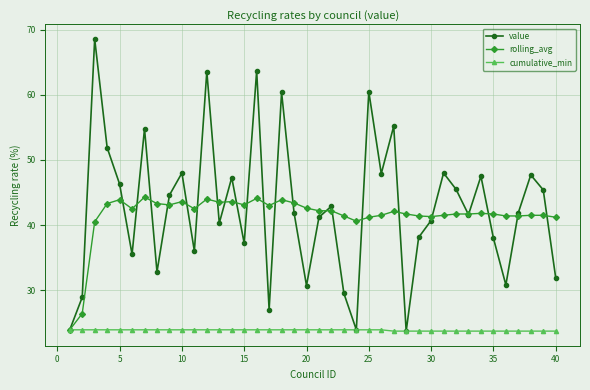

Which series has the largest total across all categories?

value